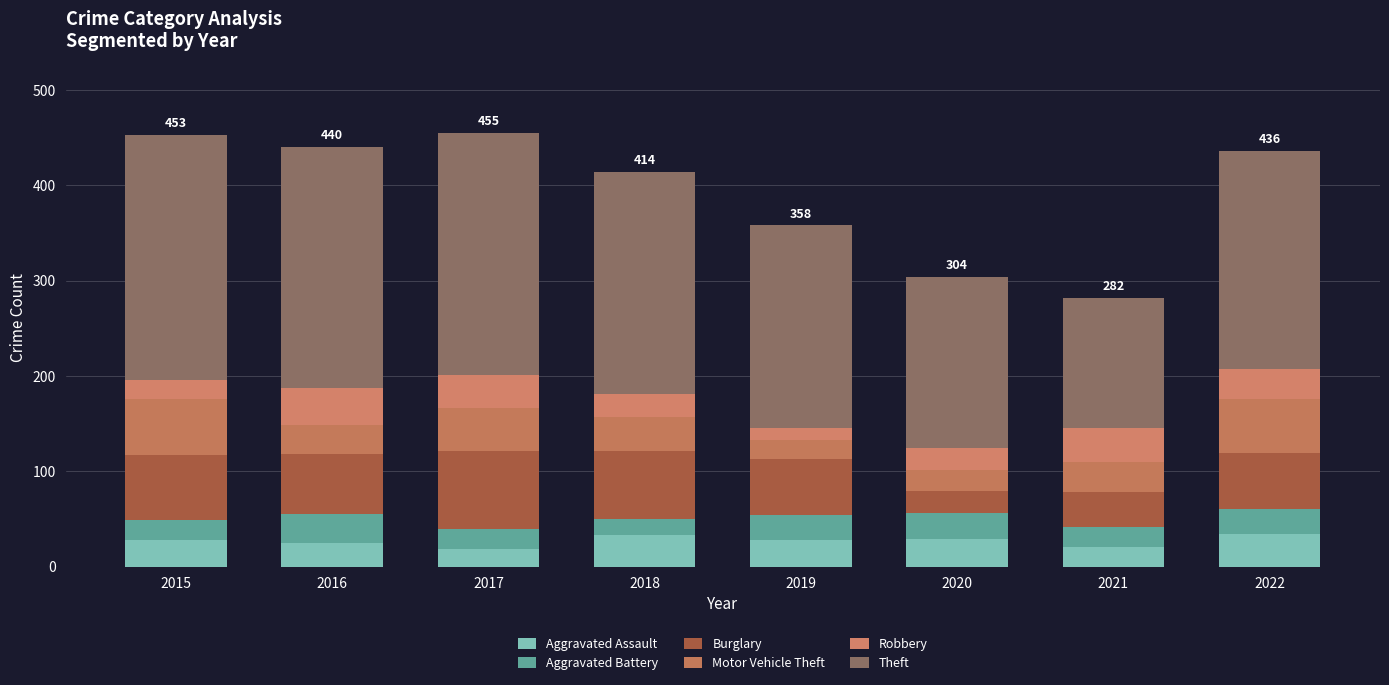

Are the bars horizontal?

No